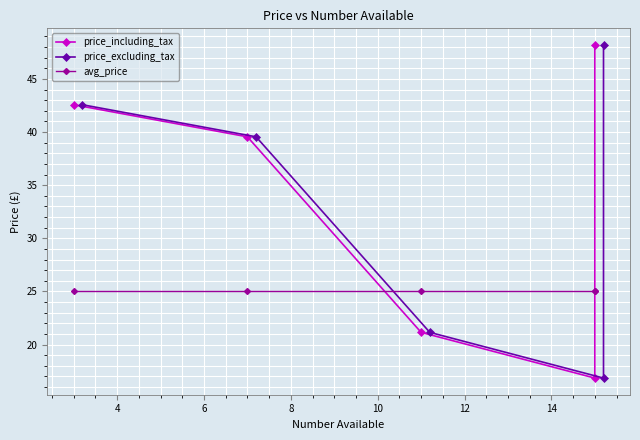

Count the number of data series in this chart.

3